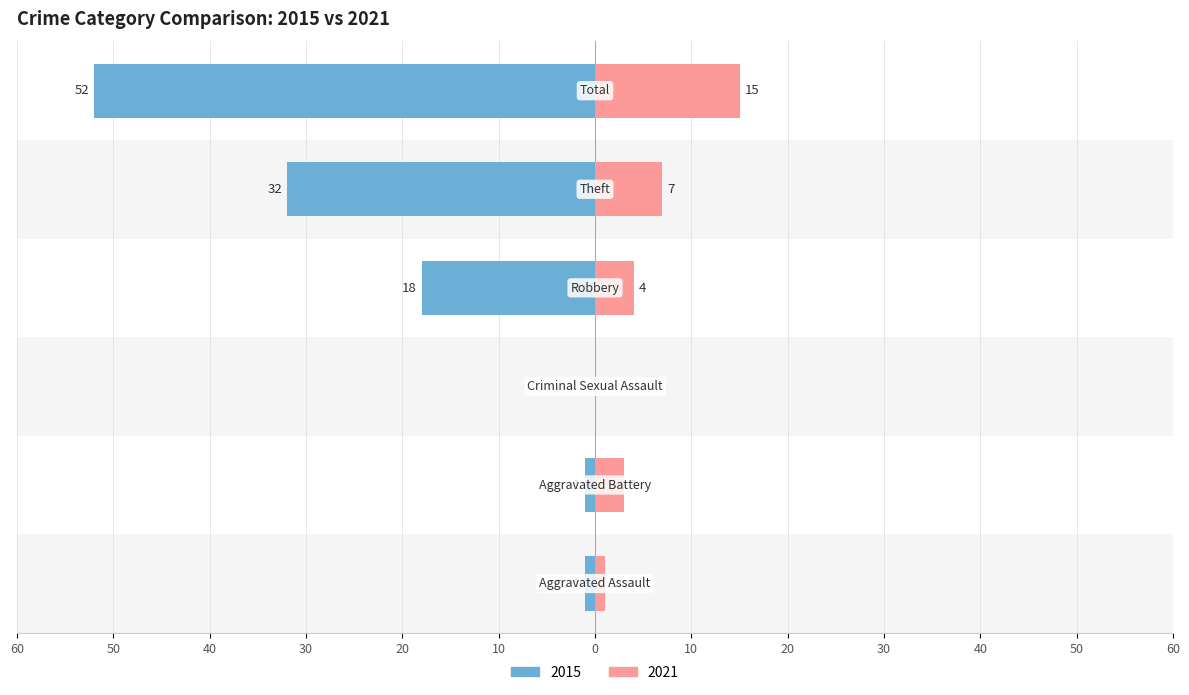

Reading left to right, transcribe all the data shown in this chart.

2015: -1	-1	0	-18	-32	-52
2021: 1	3	0	4	7	15